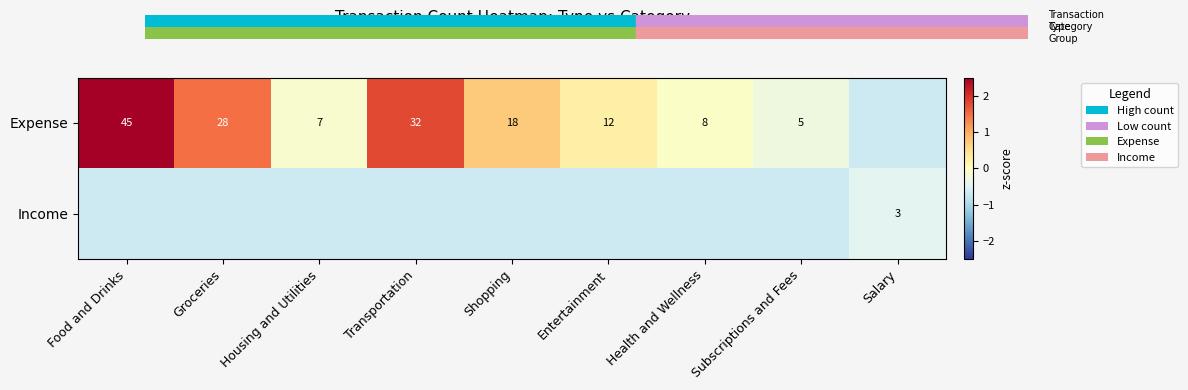

How many categories are shown in the chart?

9